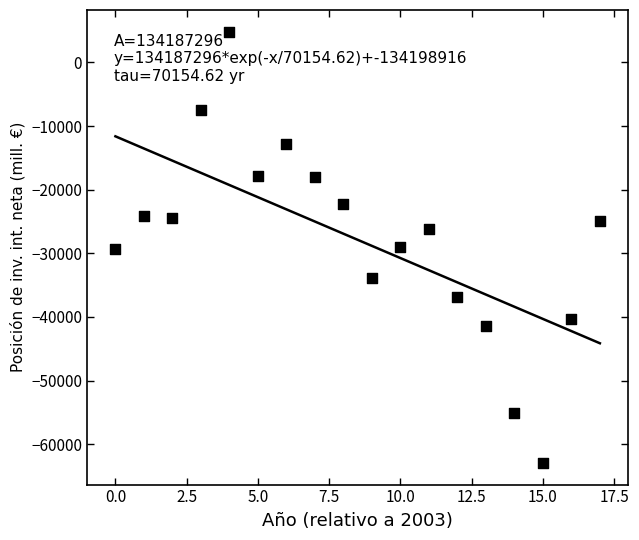

What is the range of Y values (max minus min)?

67783